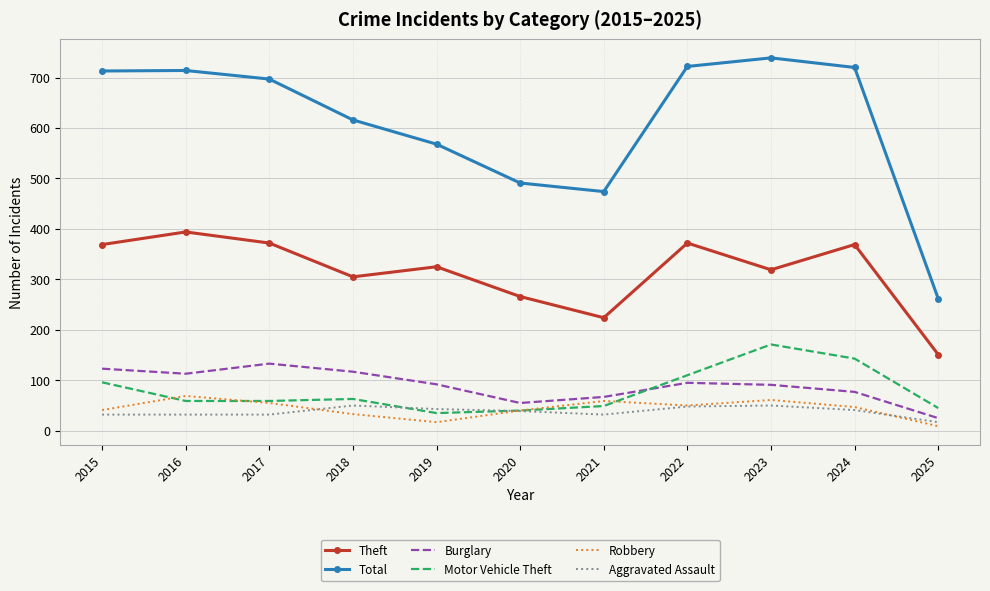

What is the spread (max minus min) of values at 2020?

452